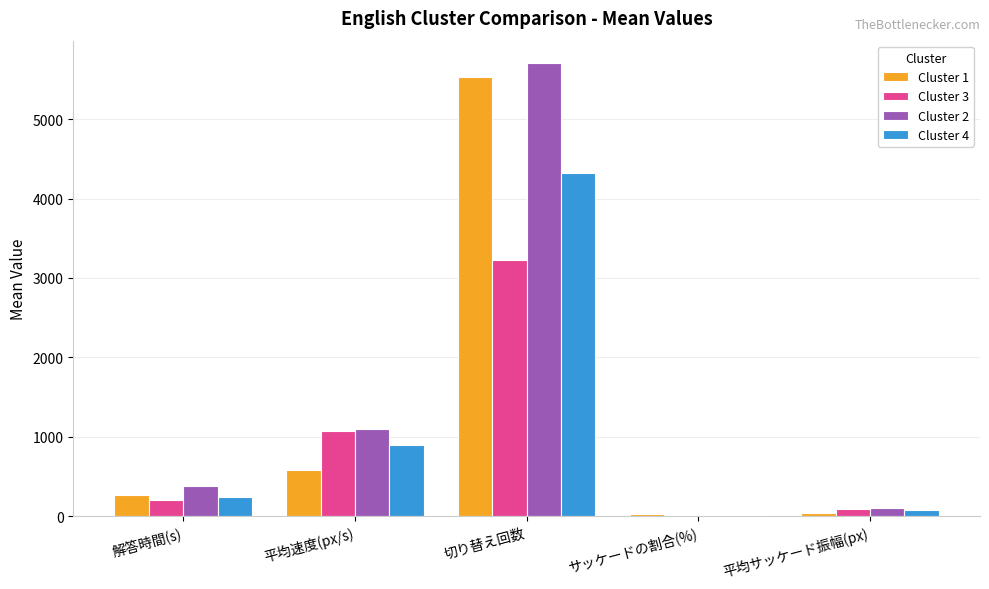

What is the sum of all Cluster 1 values?

6441.4